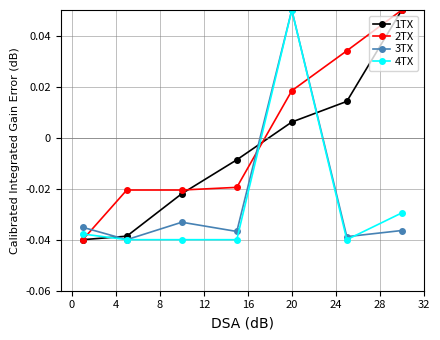

How many intersections are there between 4TX and 2TX?

3